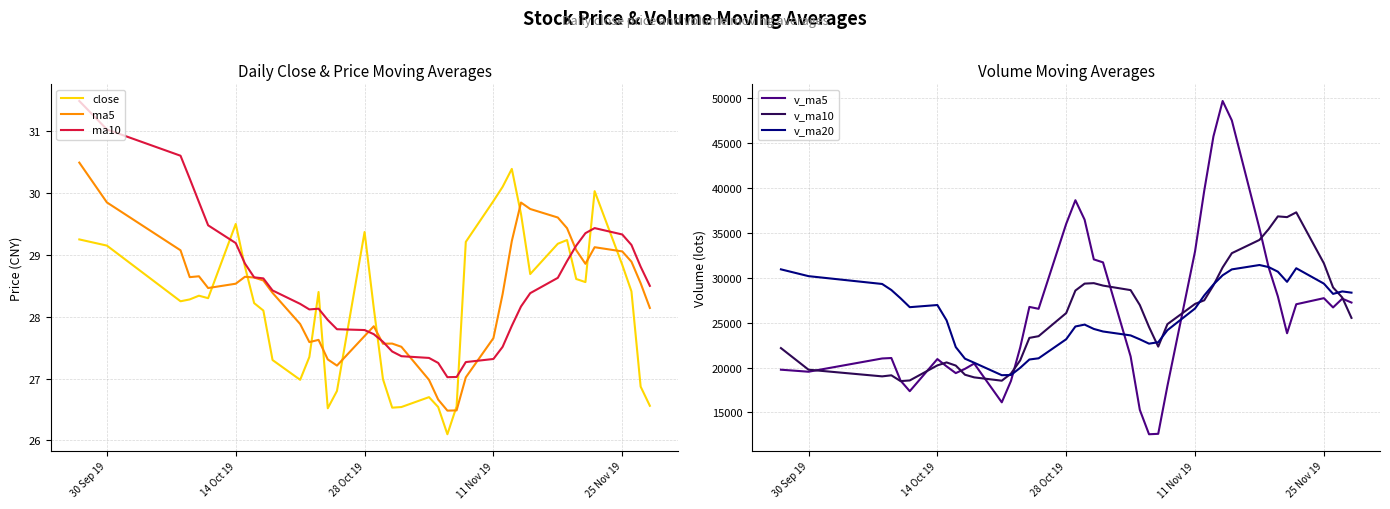

True or false: close has a value of 16.1 at 28 Oct 19.

False